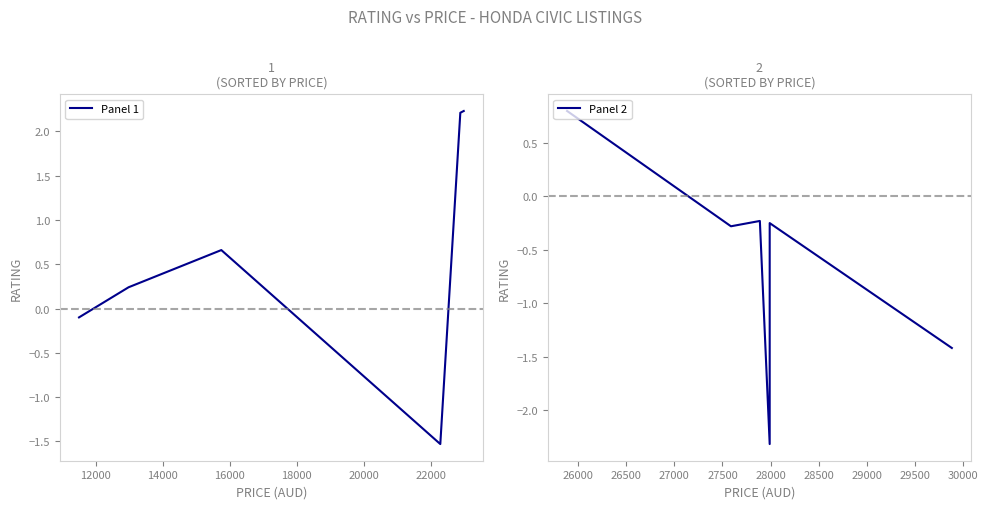

How many lines are shown in the chart?

2